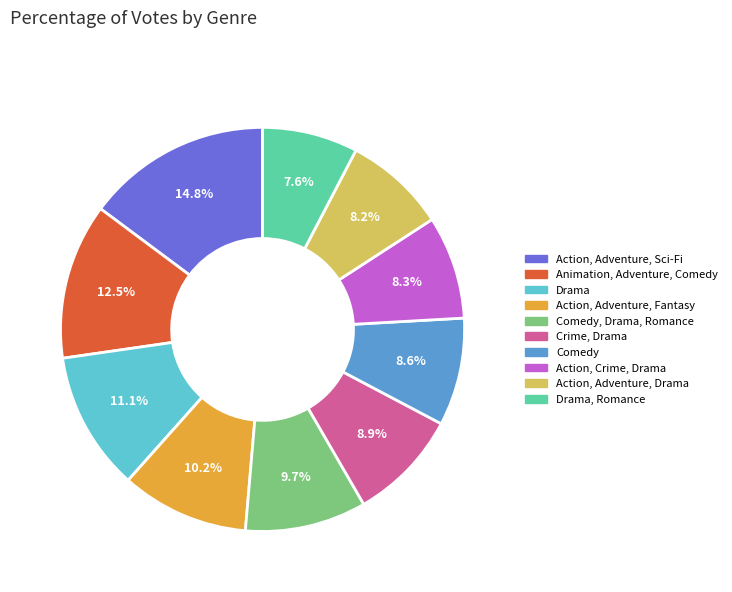

Is there a majority slice in this chart?

No